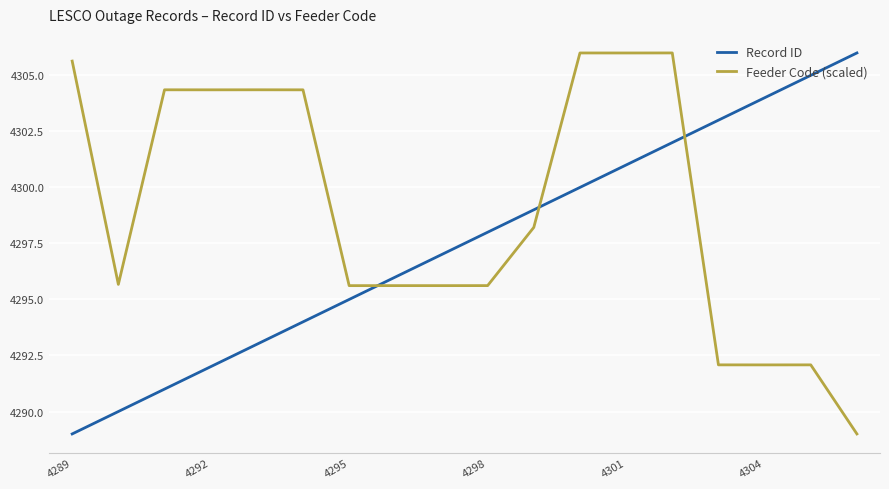

Which series has the largest total across all categories?

Feeder Code (scaled)